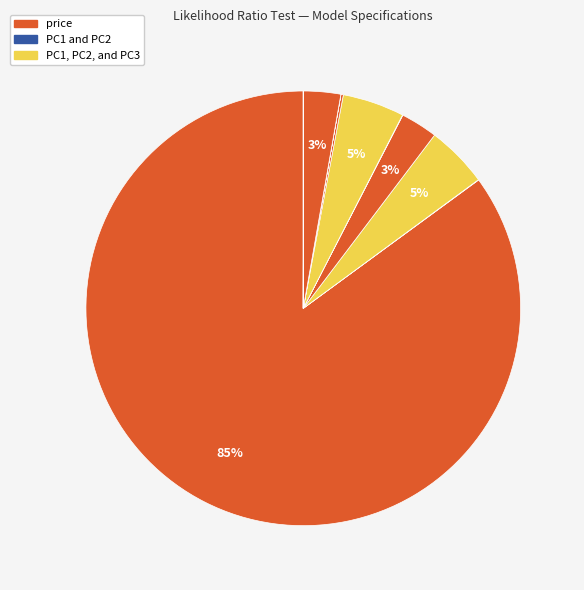

Count the number of slices in the pie.

15